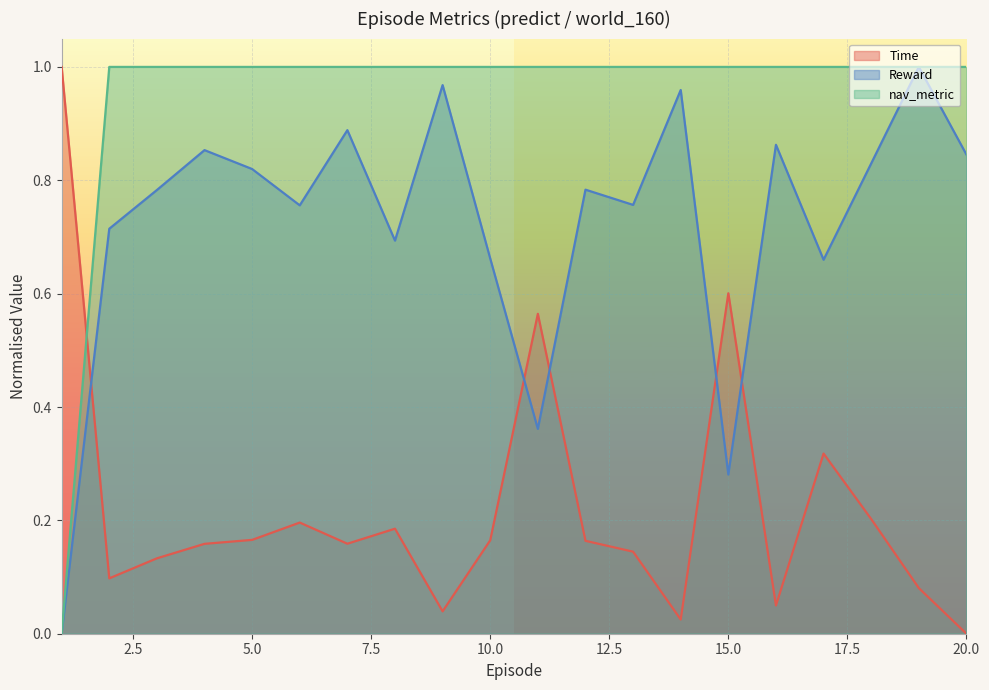

How many interior local valleys does the Time series have?

5